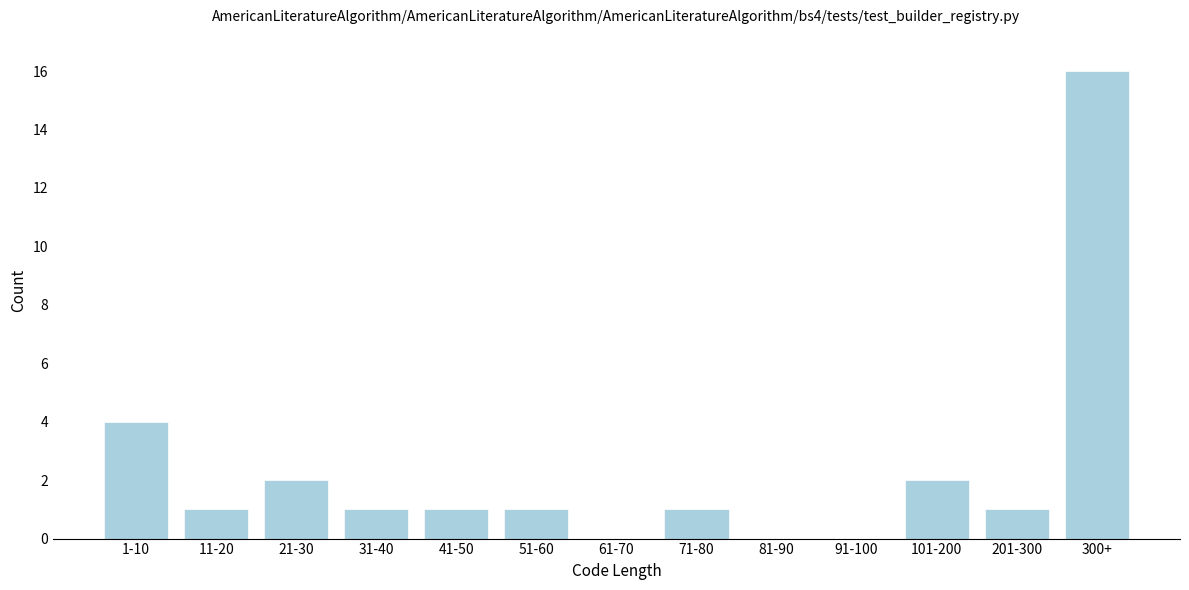

Reading right to left, transcribe all the data shown in this chart.

300+=16	201-300=1	101-200=2	91-100=0	81-90=0	71-80=1	61-70=0	51-60=1	41-50=1	31-40=1	21-30=2	11-20=1	1-10=4